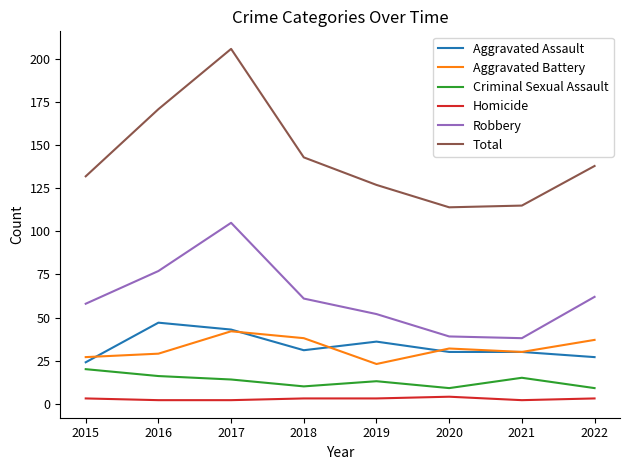

True or false: Aggravated Assault and Total cross at least once.

False